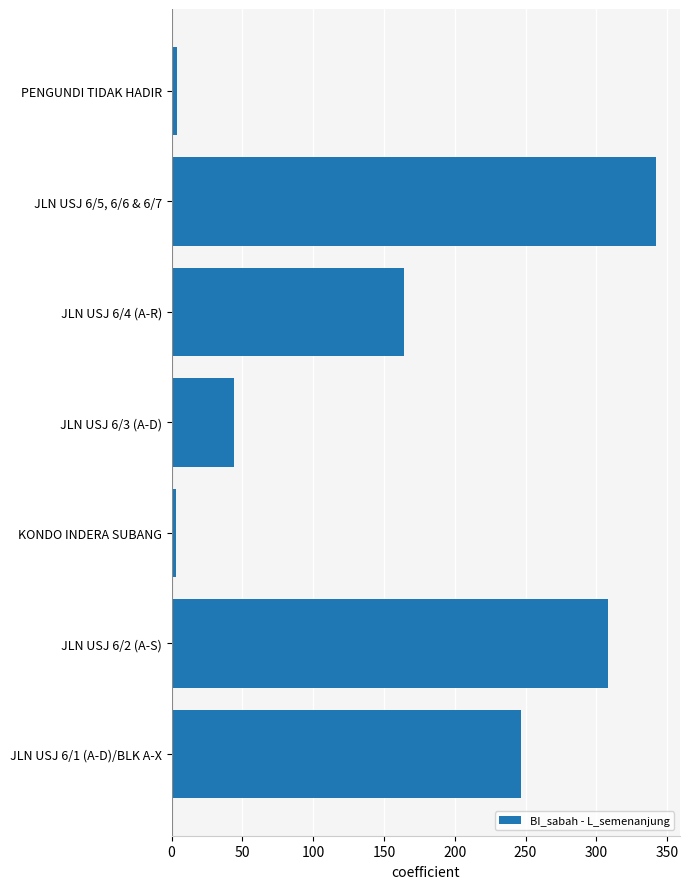

Are the bars horizontal?

Yes